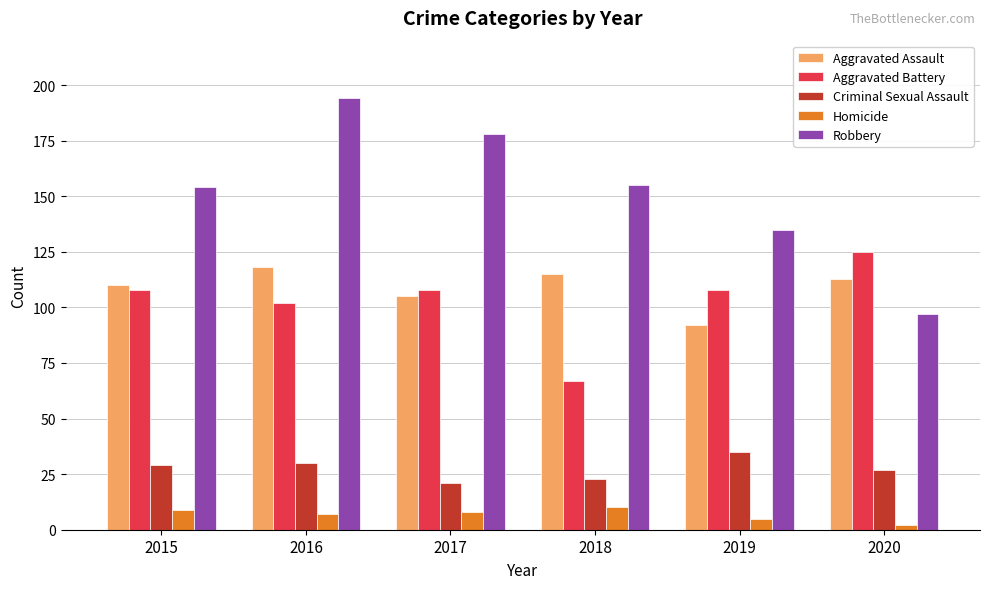

At which category is the sum across all series the highest?

2016